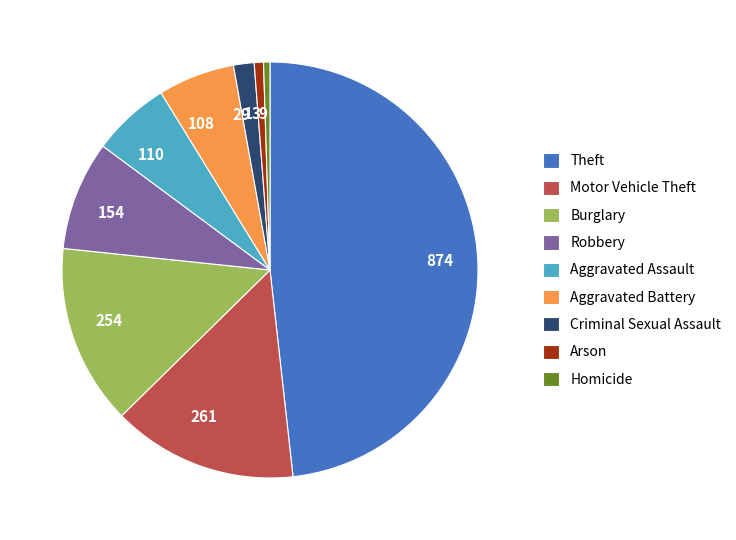

True or false: Homicide accounts for 7% of the total.

False